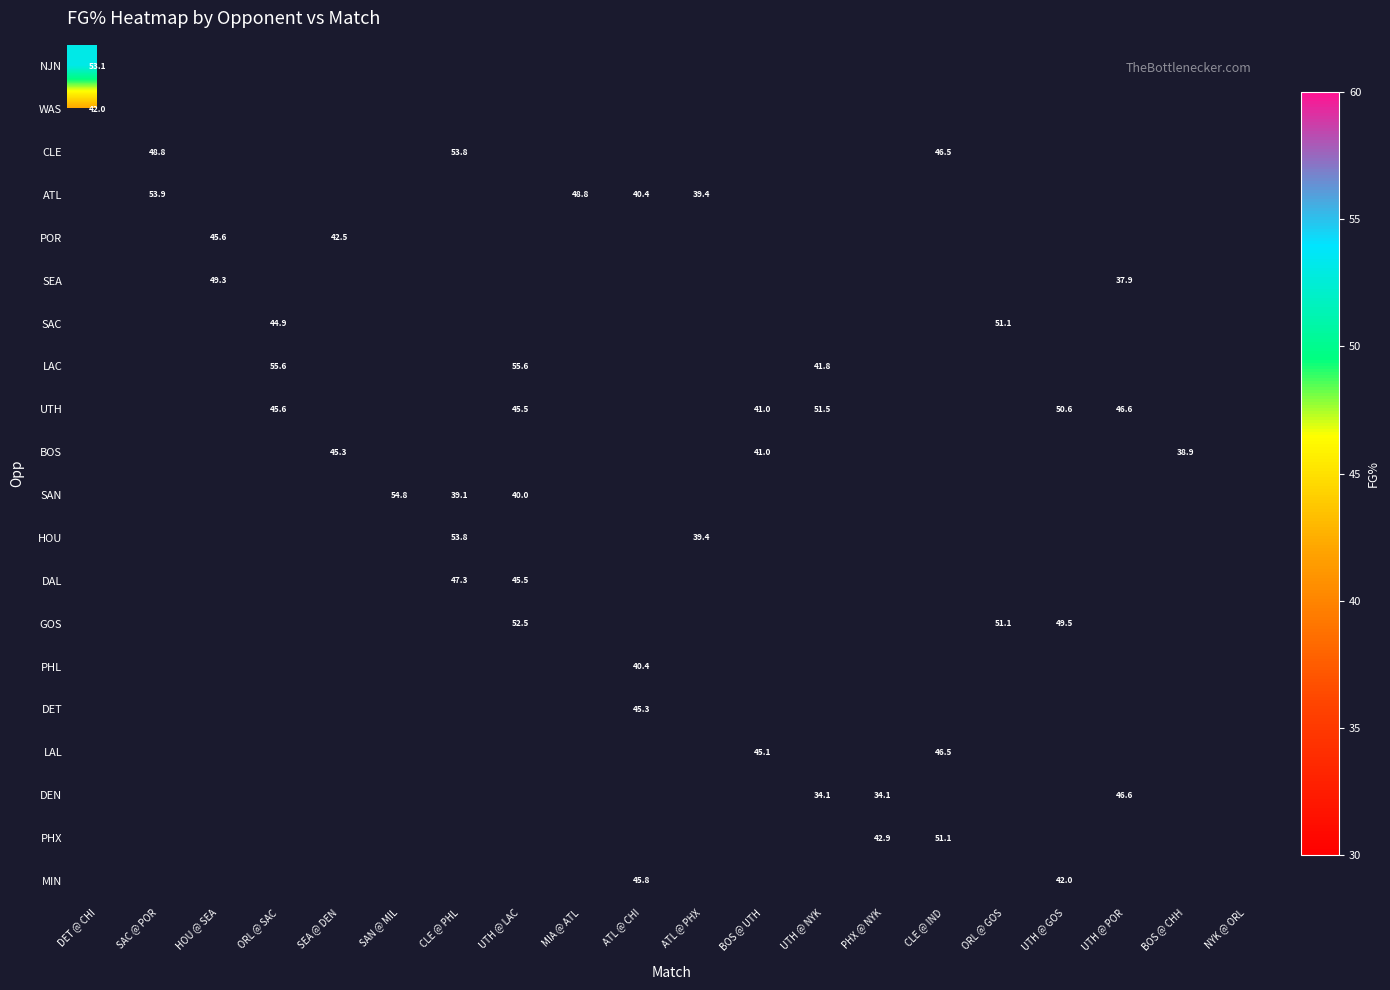

The value of UTH at UTH @ LAC is 45.5. True or false?

True